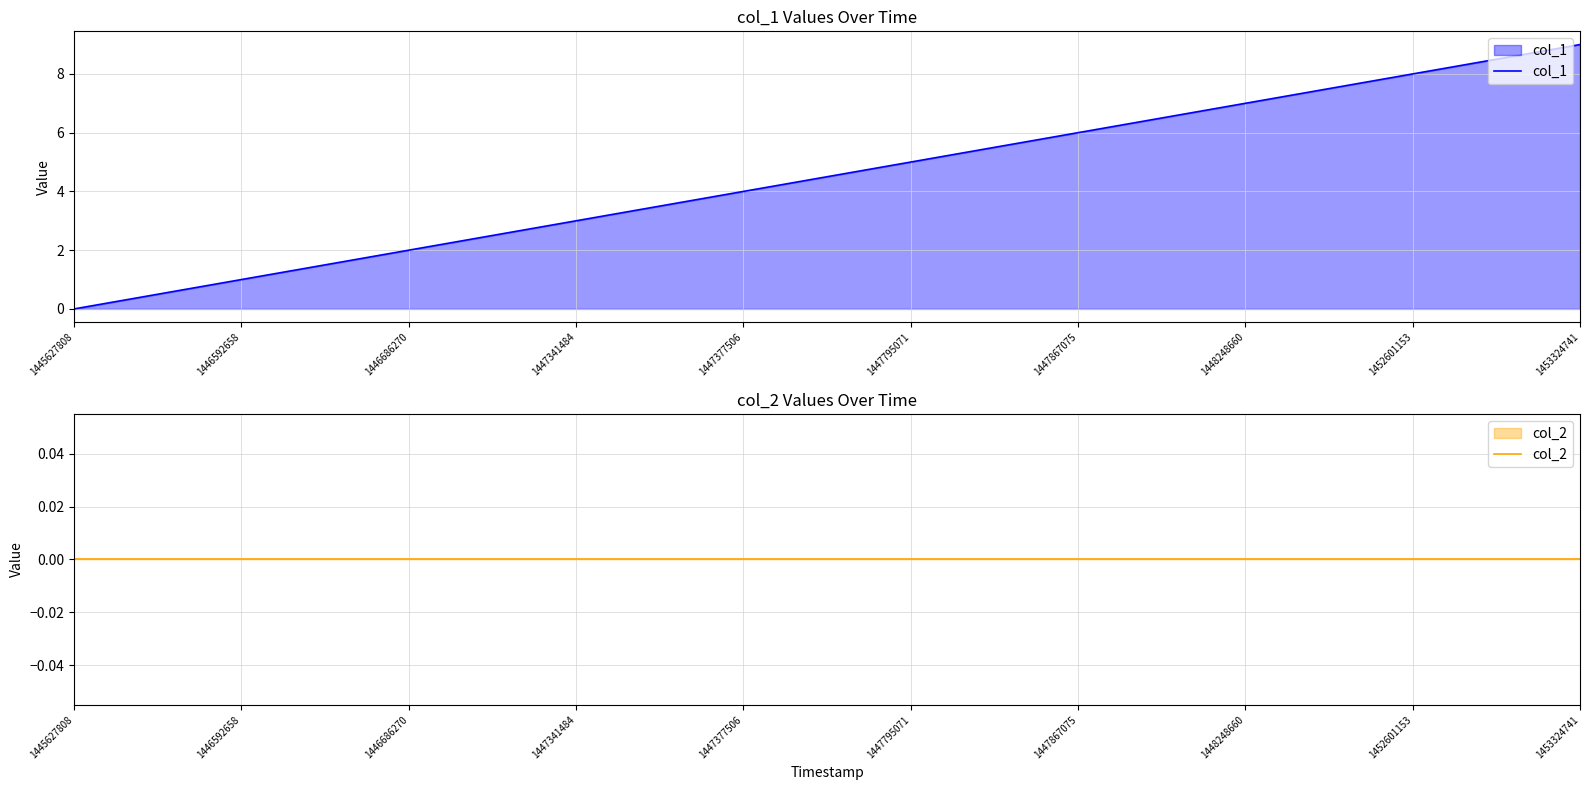

Reading left to right, what are all the values shown in this chart?

col_1: 0	1	2	3	4	5	6	7	8	9
col_2: 0	0	0	0	0	0	0	0	0	0